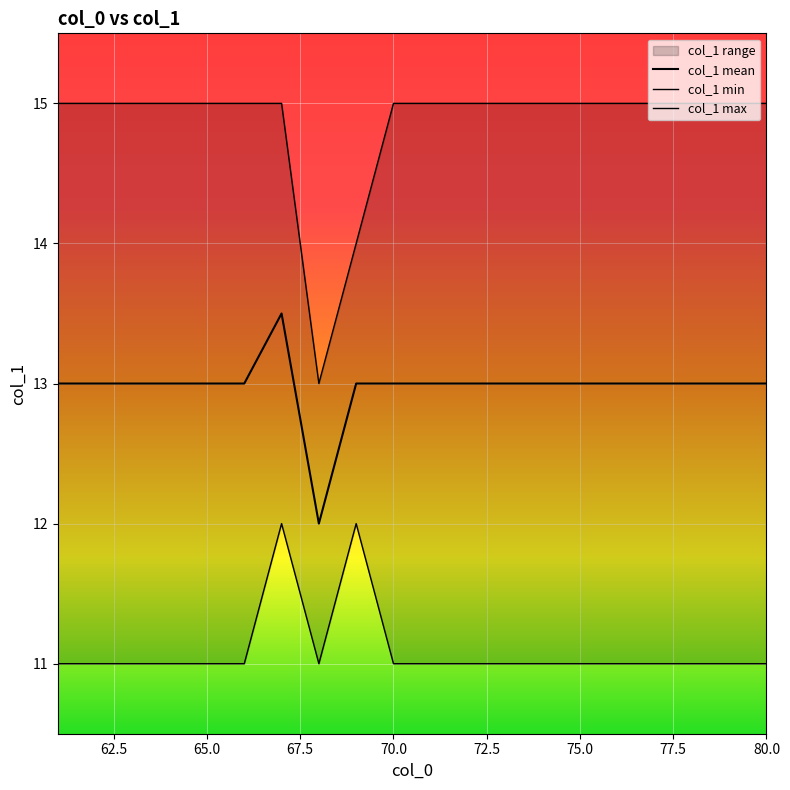

Which series has the widest spread of values?

col_1 max